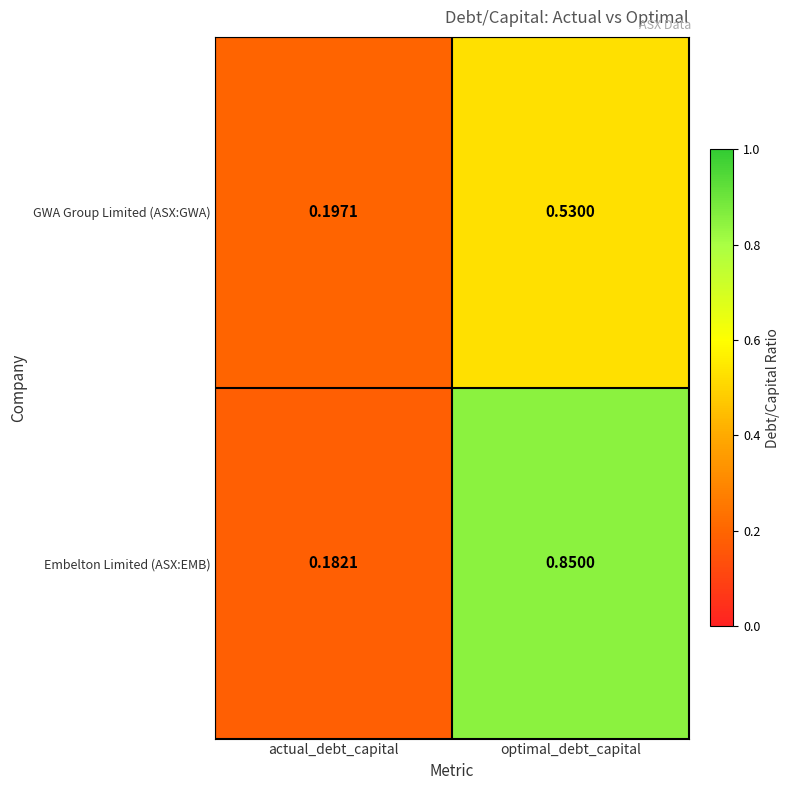

Rank the series by their average value, from lowest to highest.

GWA Group Limited (ASX:GWA), Embelton Limited (ASX:EMB)